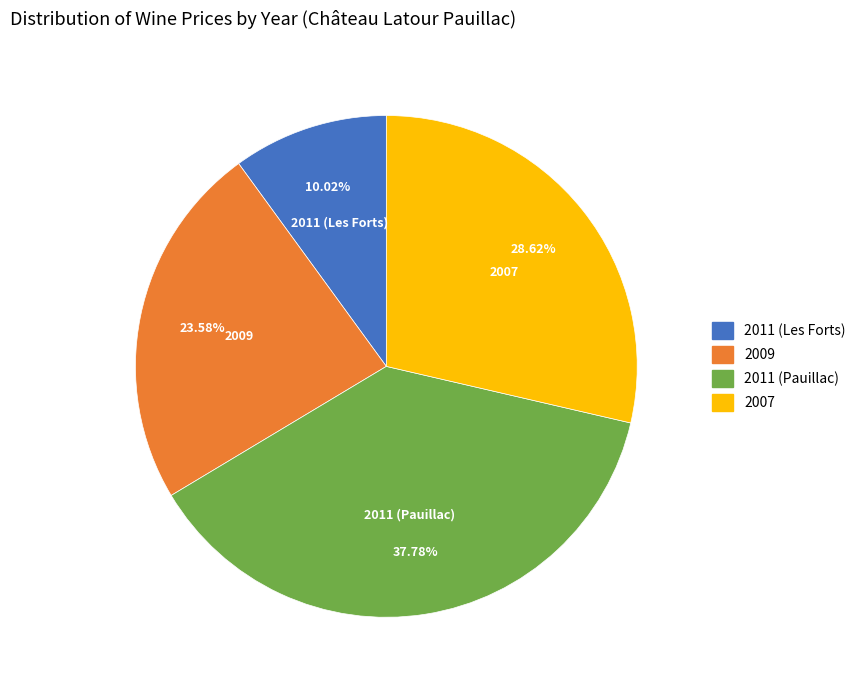

To the nearest percent, what percentage of the pie is 2011 (Les Forts)?

10%